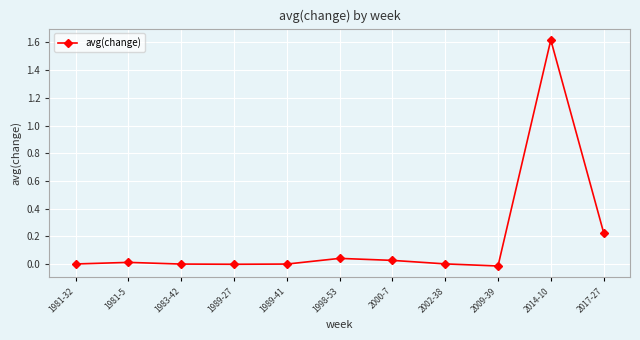

The value at 1983-42 is 1.0. True or false?

False